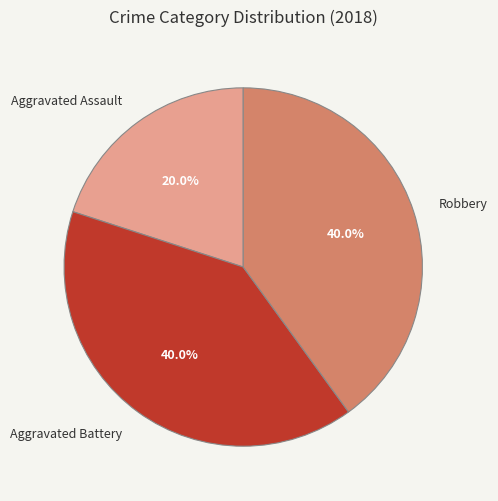

What is the smallest slice in the pie chart?

Aggravated Assault